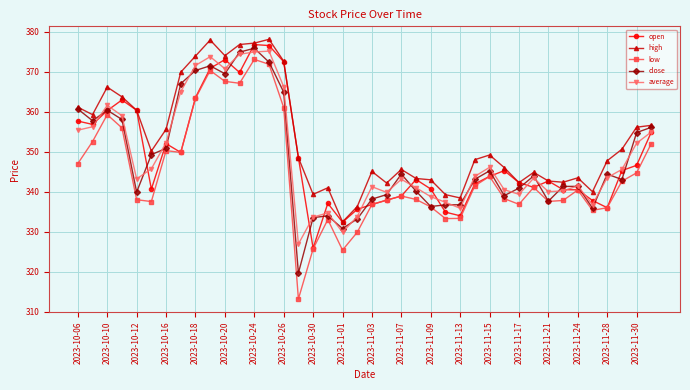

At how many categories does at least one series exceed 321?

40